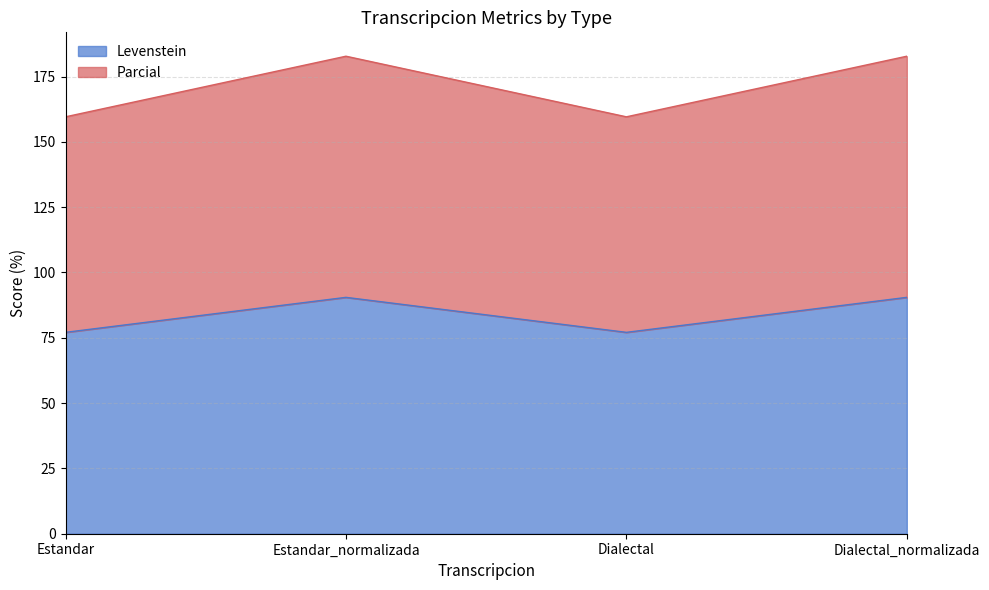

What is the approximate value of Levenstein at Dialectal?

77.1